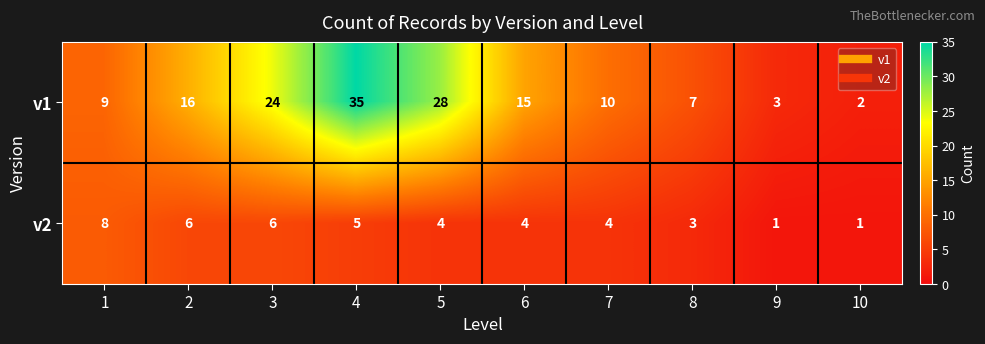

At 9, list the series in order from largest to smallest.

v1, v2